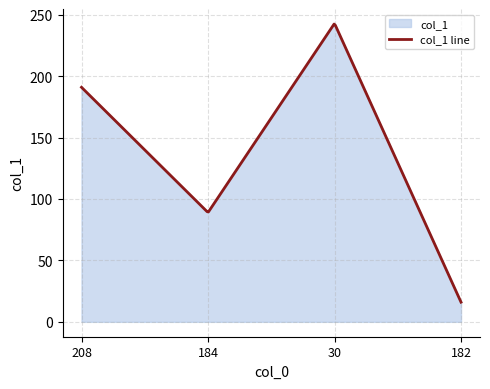

How many data points are less than 191?

2